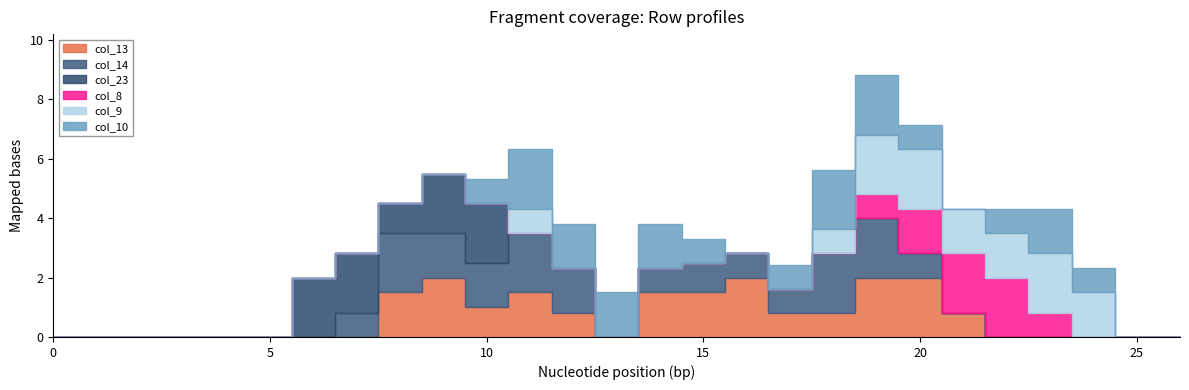

Which series has the largest total across all categories?

col_13